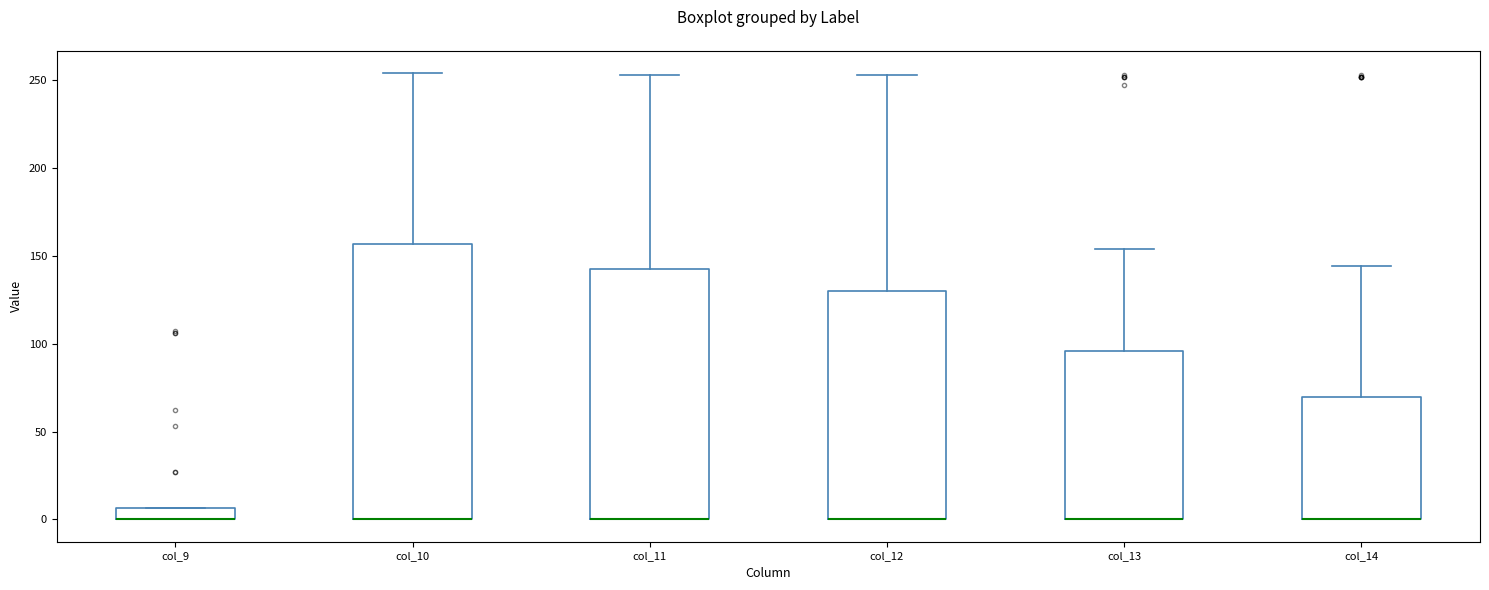

Which box is the tallest, from its lower edge to its upper edge?

col_10